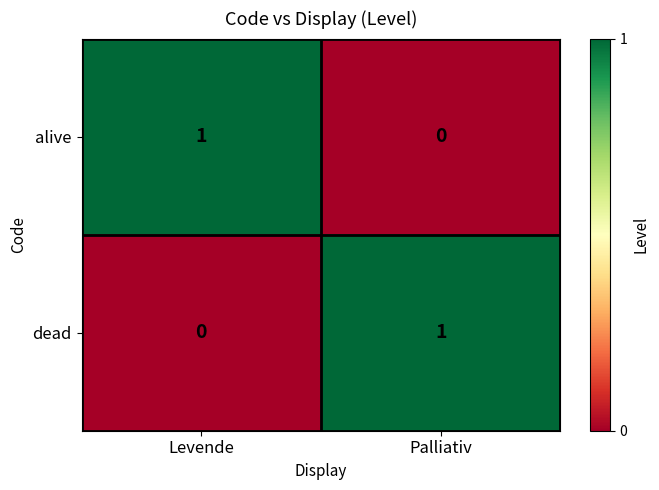

Is it true that alive equals 0 at Levende?

False